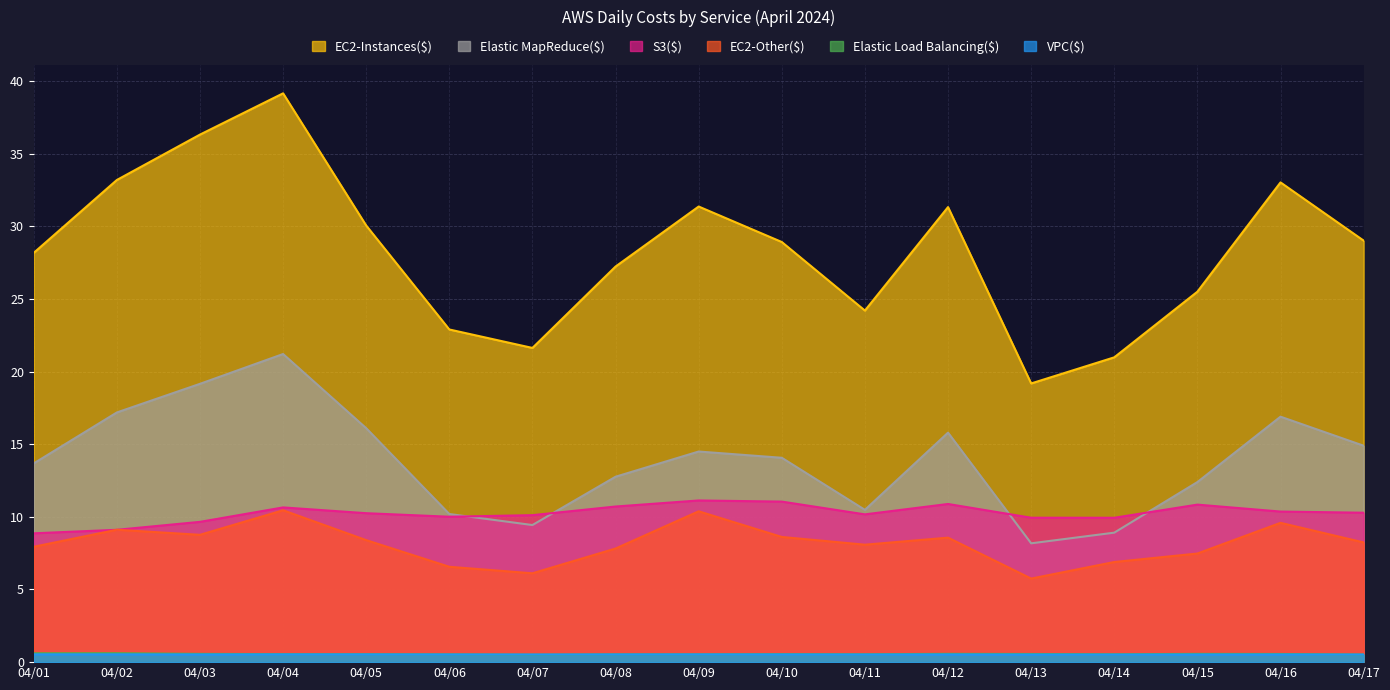

Rank the series by their maximum value, from lowest to highest.

VPC($), Elastic Load Balancing($), EC2-Other($), S3($), Elastic MapReduce($), EC2-Instances($)